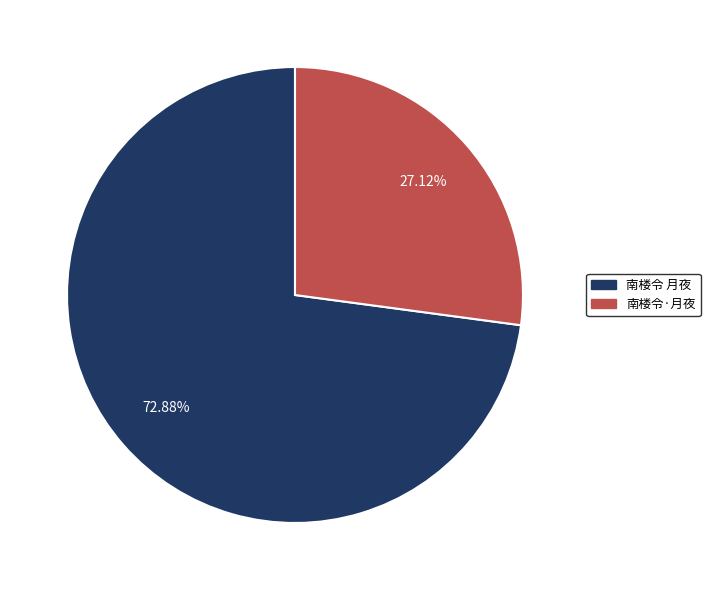

Rank the categories by value from highest to lowest.

南楼令 月夜, 南楼令·月夜